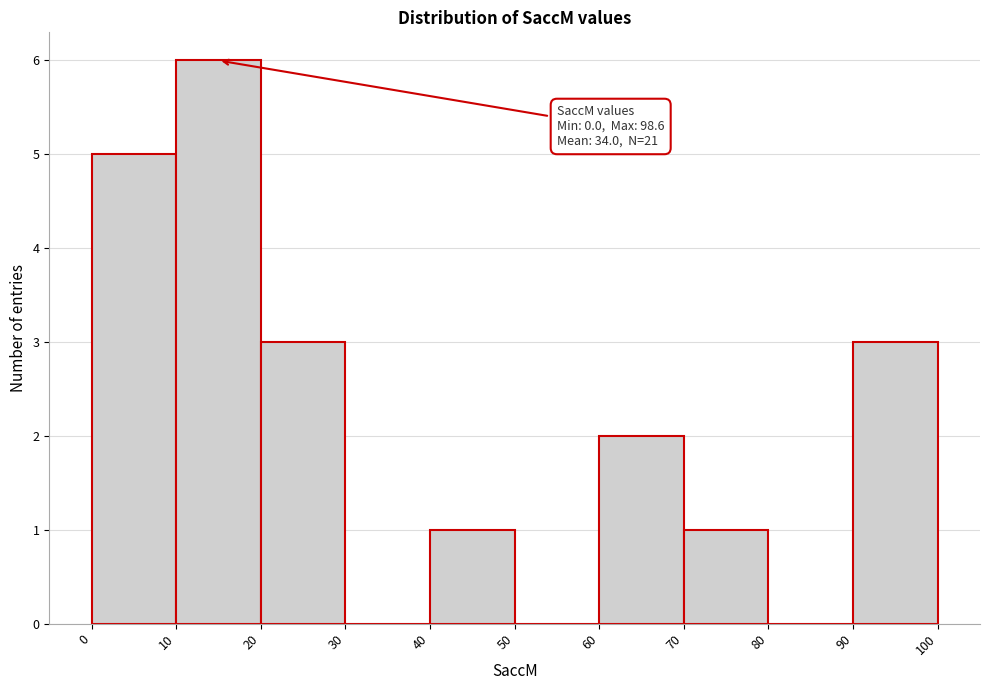

Which range on the x-axis has the tallest bar?

10 to 20